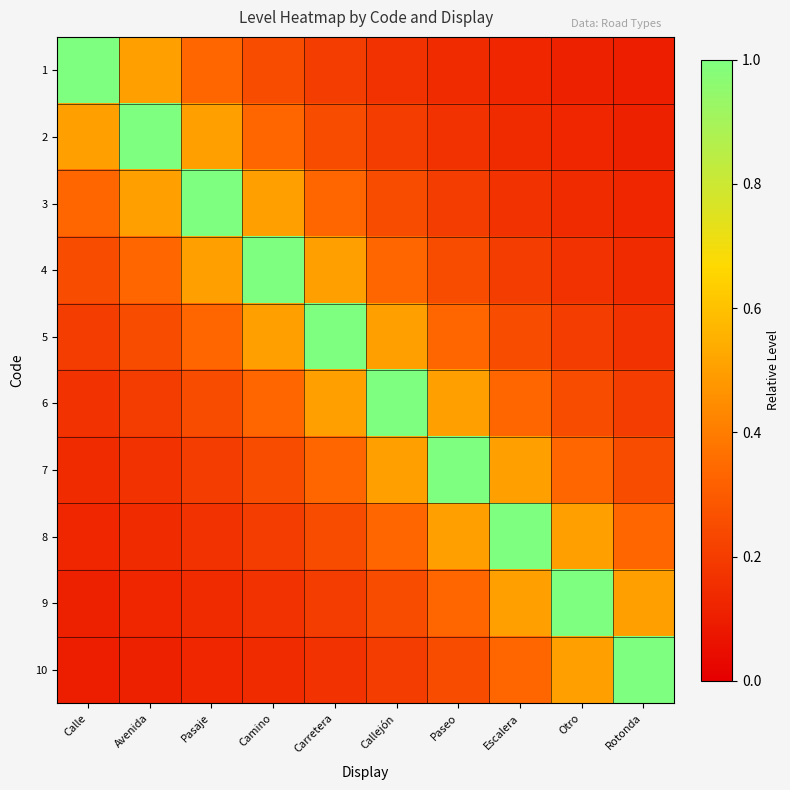

At Rotonda, list the series in order from largest to smallest.

10, 9, 8, 7, 6, 5, 4, 3, 2, 1